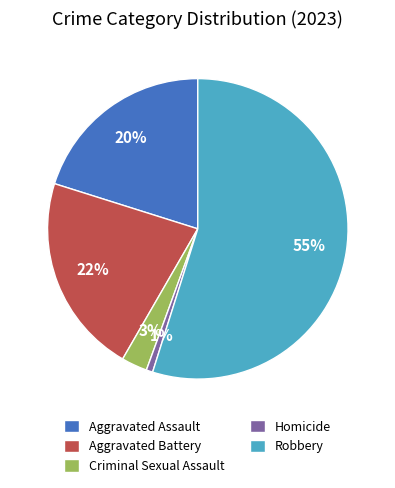

Between Homicide and Robbery, which is larger?

Robbery